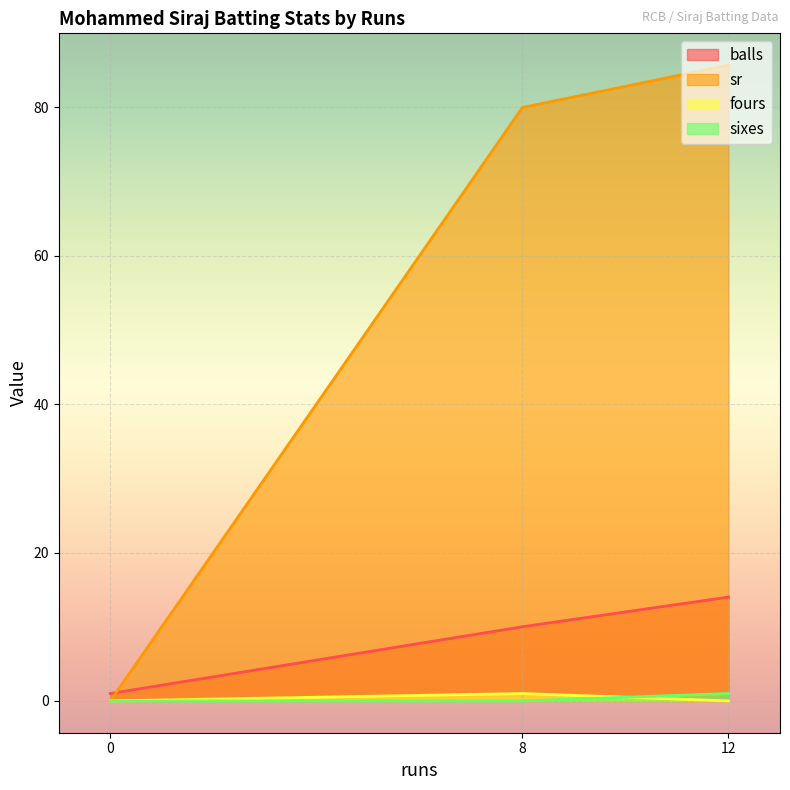

True or false: balls and sixes cross at least once.

False